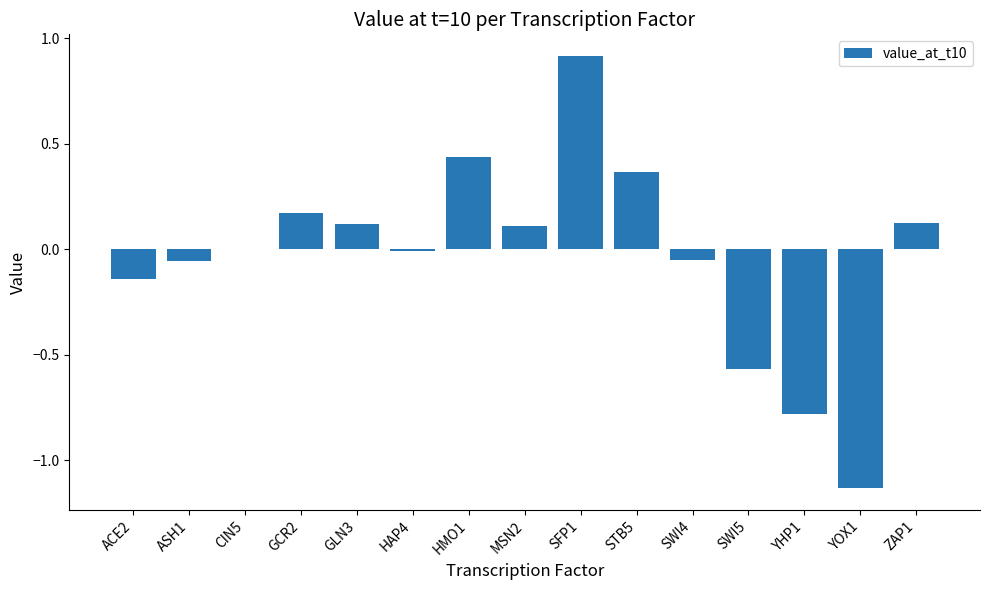

How many distinct data groups are displayed?

1